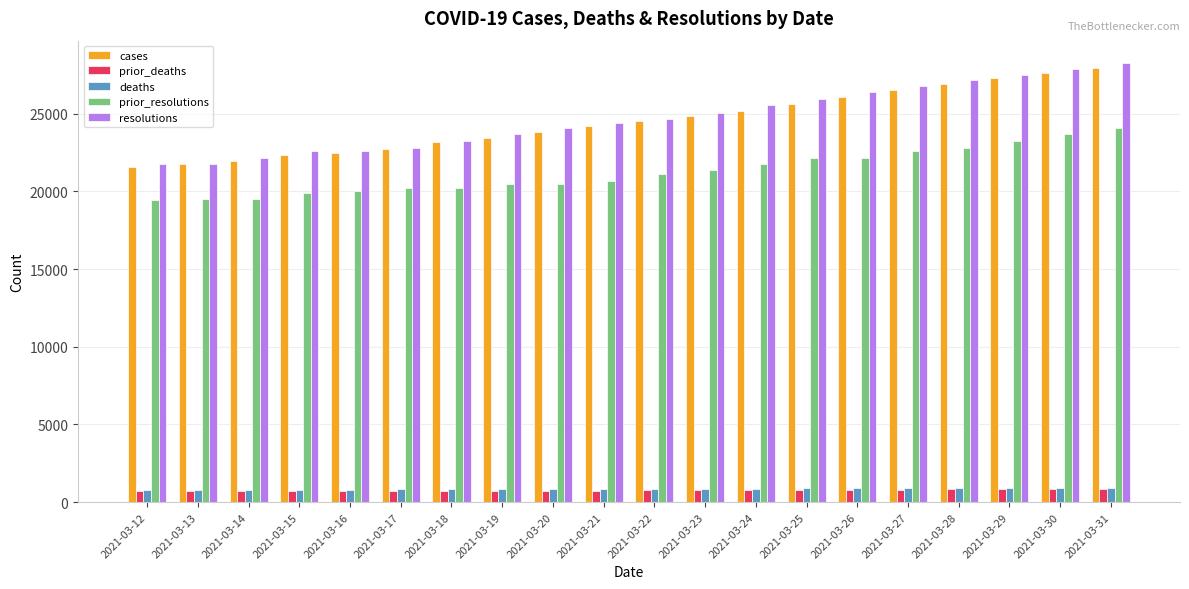

What is the sum of the prior_resolutions values at 2021-03-14 and 2021-03-17?

39722